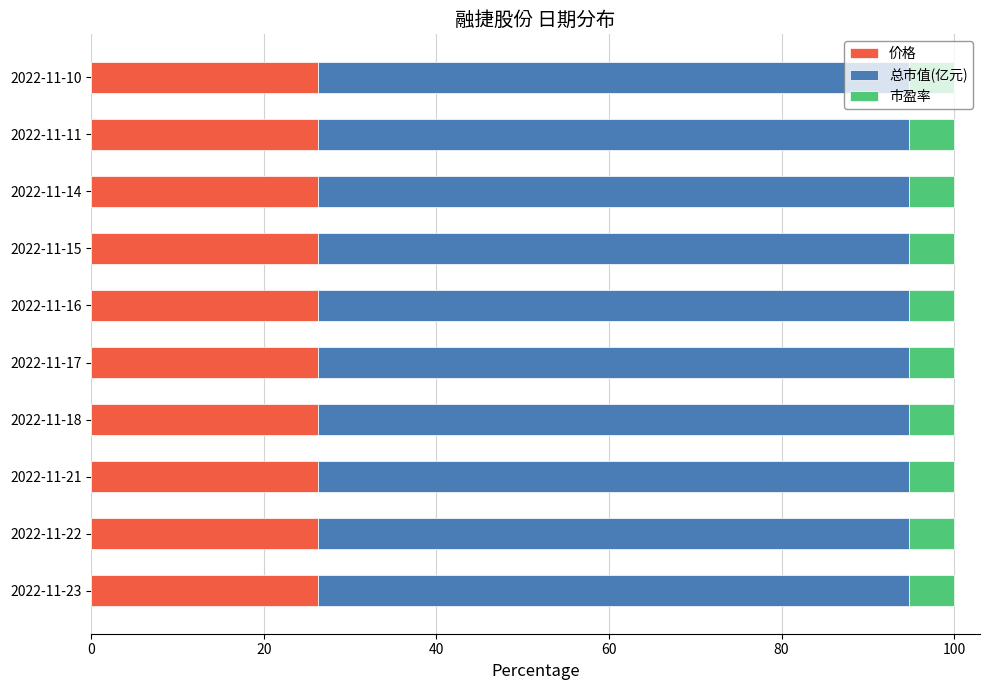

The 价格 series shows 26.3 at 2022-11-10. True or false?

True